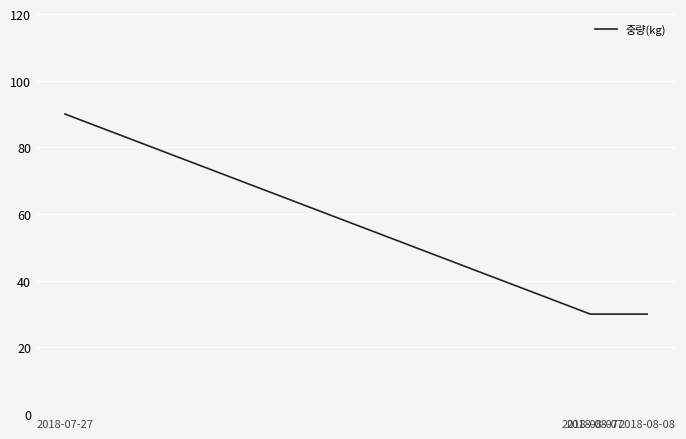

True or false: there are more than 0 points higher than both neighbors.

False